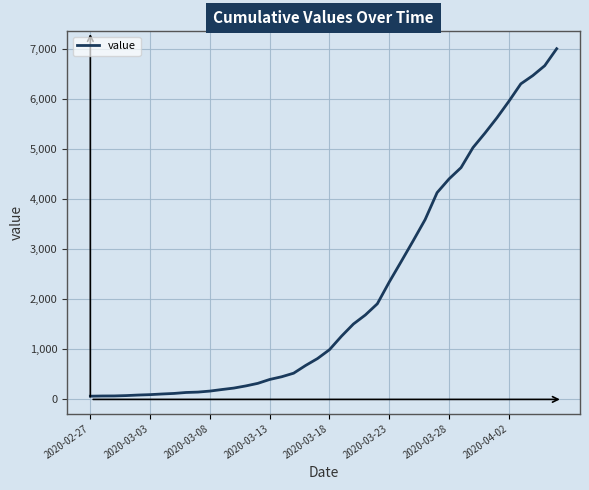

What is the difference between the maximum and second lowest values?

6935